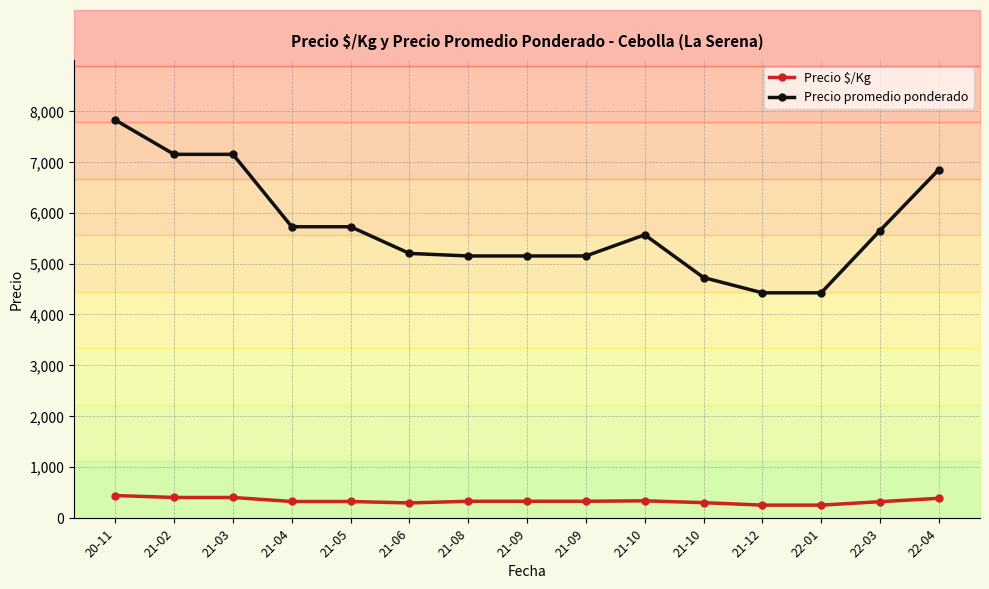

How many lines are shown in the chart?

2